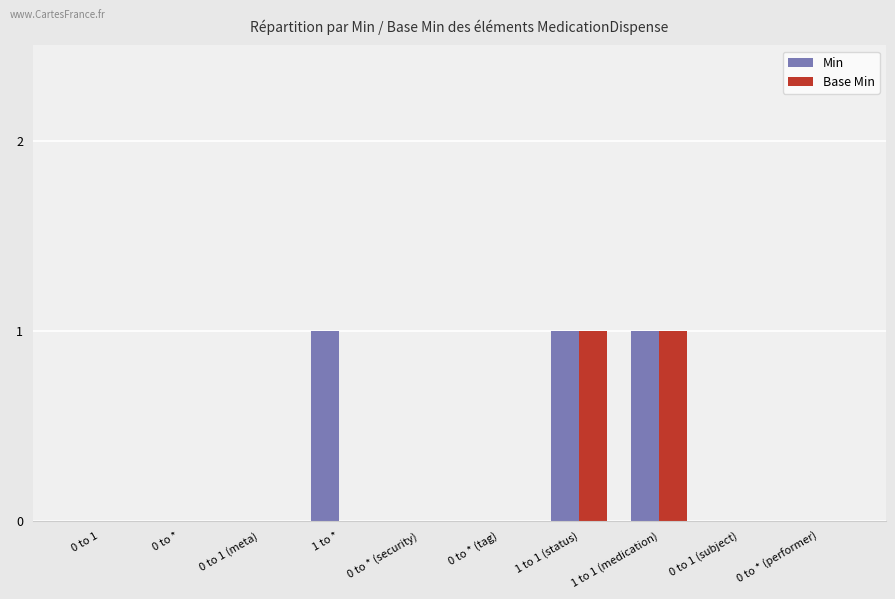

Reading left to right, what are all the values shown in this chart?

Min: 0 to 1=0	0 to *=0	0 to 1 (meta)=0	1 to *=1	0 to * (security)=0	0 to * (tag)=0	1 to 1 (status)=1	1 to 1 (medication)=1	0 to 1 (subject)=0	0 to * (performer)=0
Base Min: 0 to 1=0	0 to *=0	0 to 1 (meta)=0	1 to *=0	0 to * (security)=0	0 to * (tag)=0	1 to 1 (status)=1	1 to 1 (medication)=1	0 to 1 (subject)=0	0 to * (performer)=0